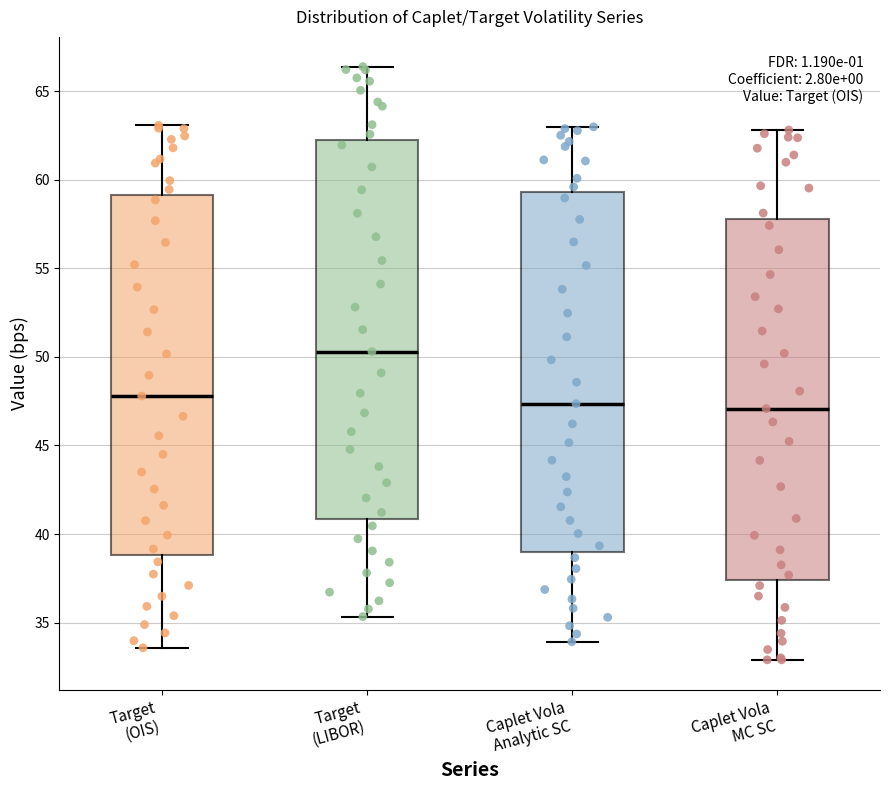

Reading left to right, transcribe this box plot: for each box, give where its median line is, the range the box spans, and where its two whiskers end, as read against the y-axis. The values are not printed on the chart, so give them approximately, as read against the axis.

Target (OIS): median 48.0, box 39.0 to 59.0, whiskers 33.5 to 63.0
Target (LIBOR): median 50.5, box 41.0 to 62.5, whiskers 35.5 to 66.5
Caplet Vola Analytic SC: median 47.5, box 39.0 to 59.5, whiskers 34.0 to 63.0
Caplet Vola MC SC: median 47.0, box 37.5 to 58.0, whiskers 33.0 to 63.0